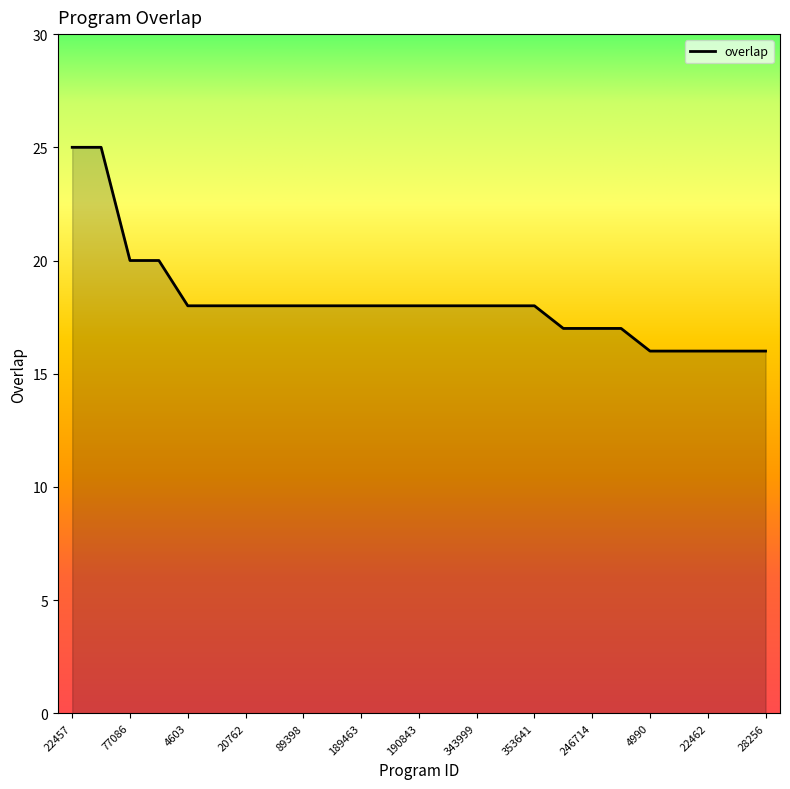

What is the minimum value shown in the chart?

16